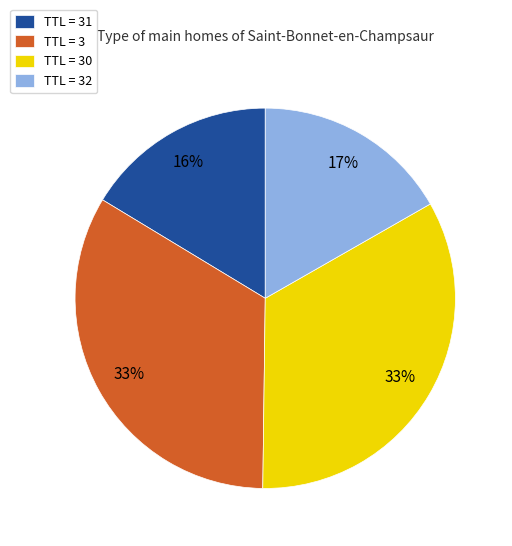

Approximately how many times larger is the value at TTL = 31 compared to TTL = 3?

0.5